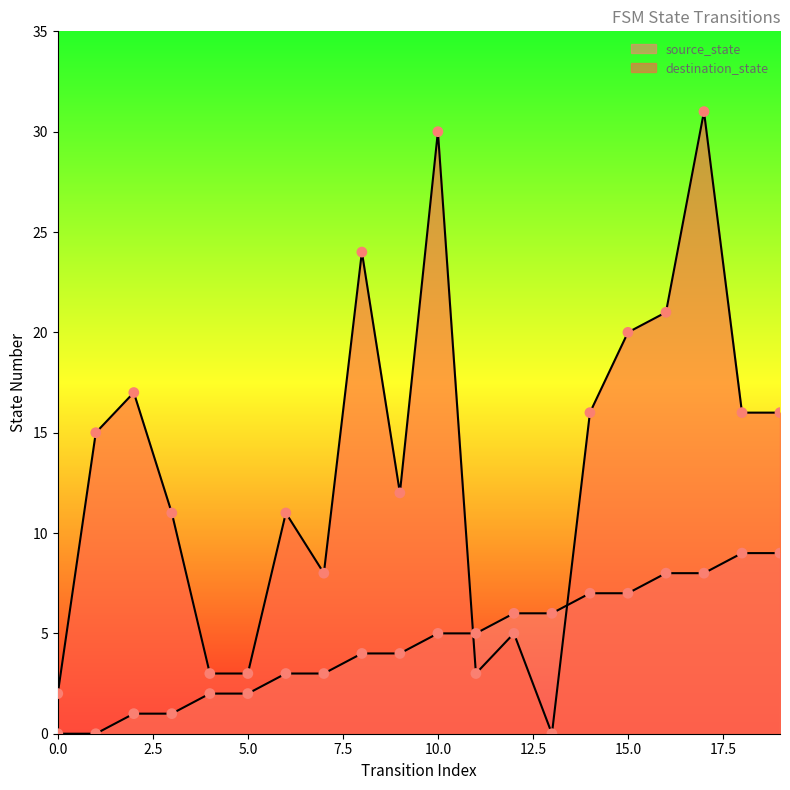

Which series has the largest Y range (max minus min)?

destination_state